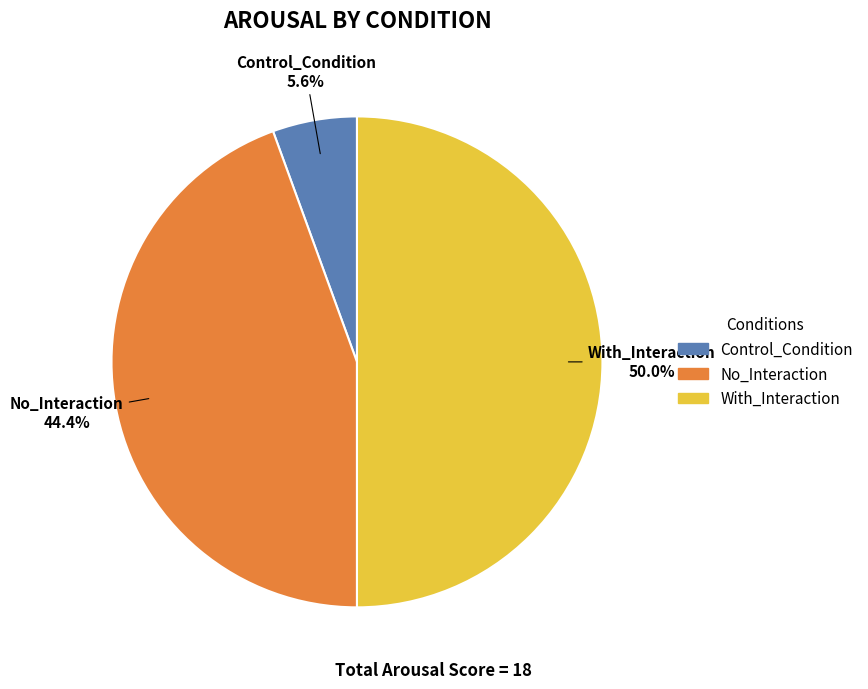

The No_Interaction slice represents 44% of the pie. True or false?

True